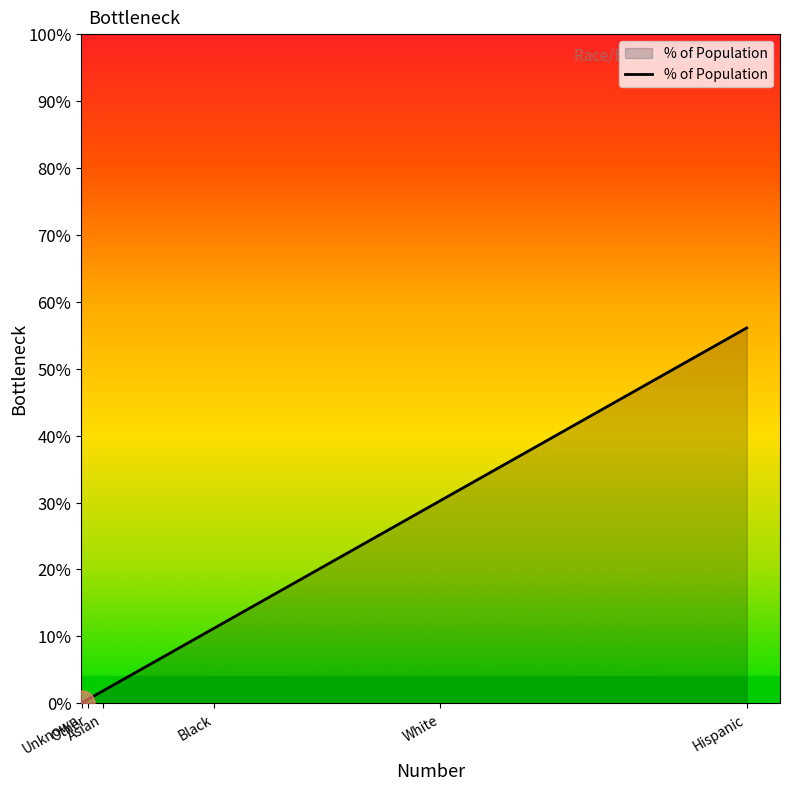

What is the difference between the values at White and Hispanic?

25.8